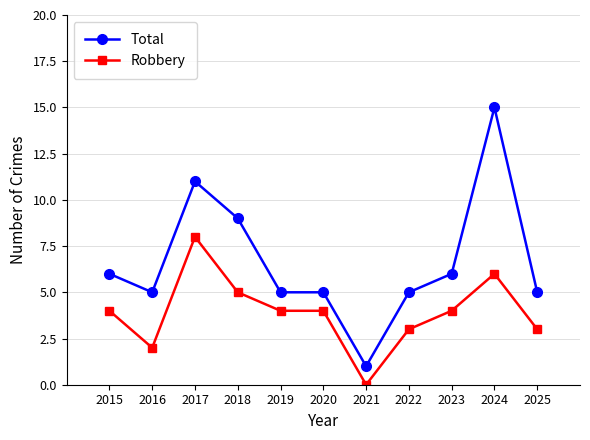

What is the difference between the second highest and second lowest values in the Total series?

6